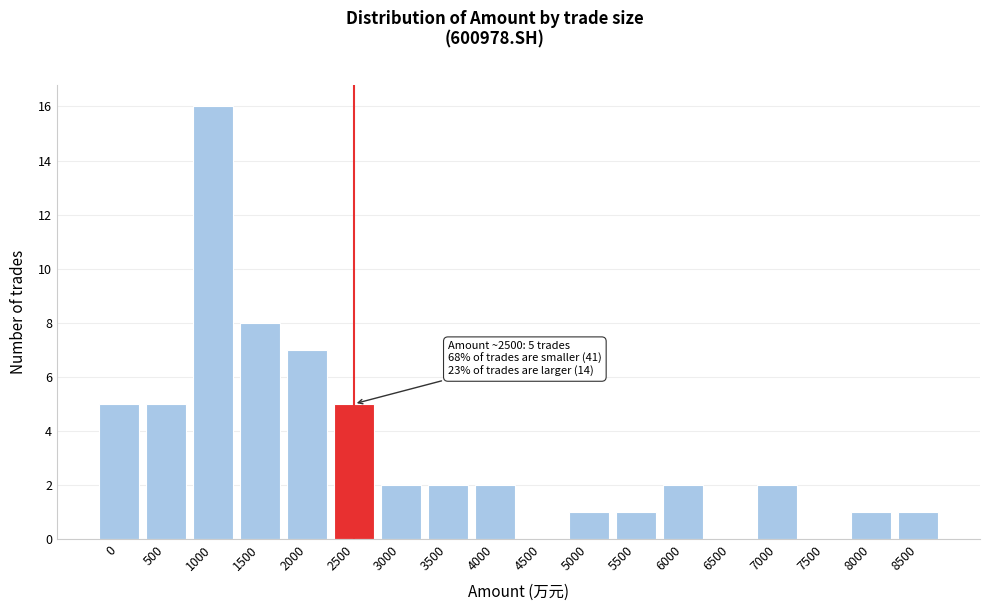

Reading left to right, what are all the values shown in this chart?

0=5	500=5	1000=16	1500=8	2000=7	2500=5	3000=2	3500=2	4000=2	4500=0	5000=1	5500=1	6000=2	6500=0	7000=2	7500=0	8000=1	8500=1